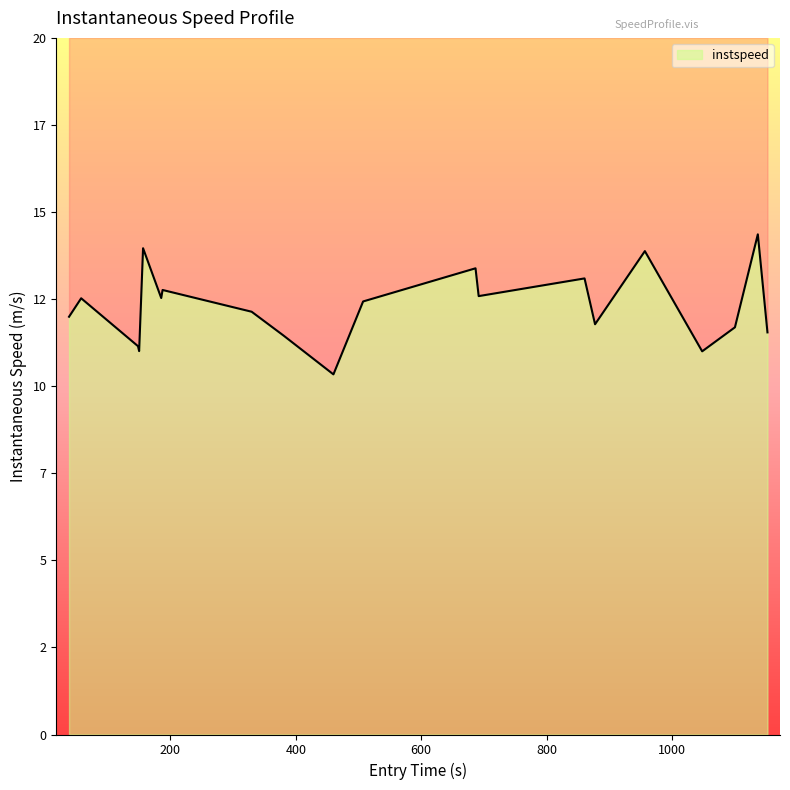

Reading left to right, extract all data points from this chart.

12.0	12.5	11.1	11.0	14.0	12.5	12.8	12.1	11.5	10.3	12.4	13.4	12.6	13.1	11.8	13.9	11.0	11.7	14.4	11.5